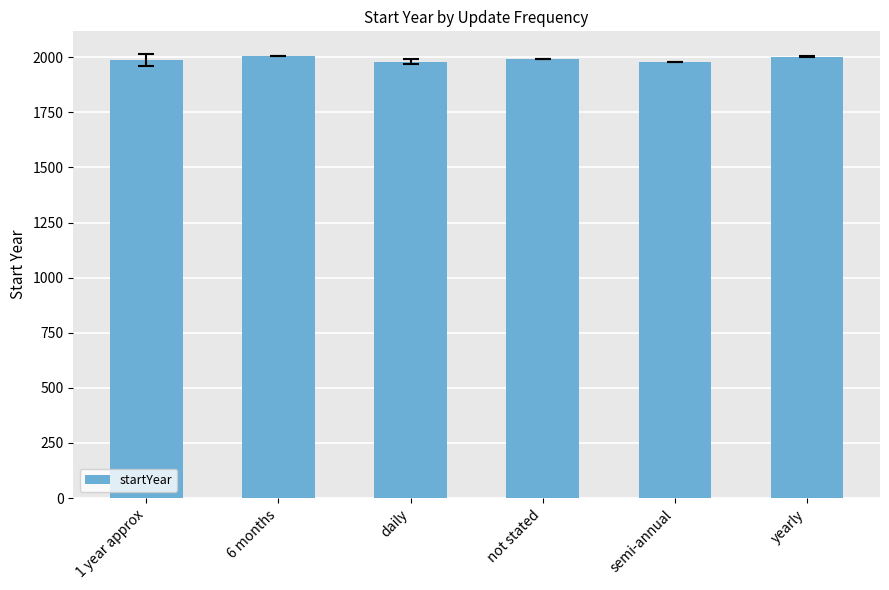

What is the minimum value shown in the chart?

1979.0